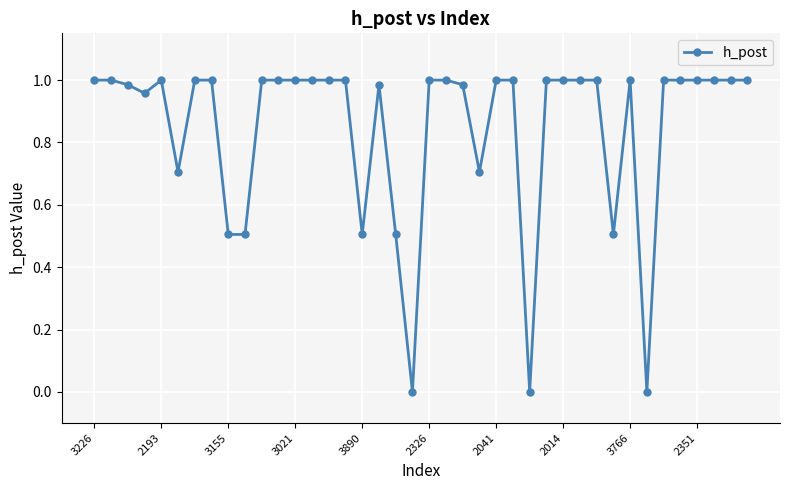

What is the average value?

0.8